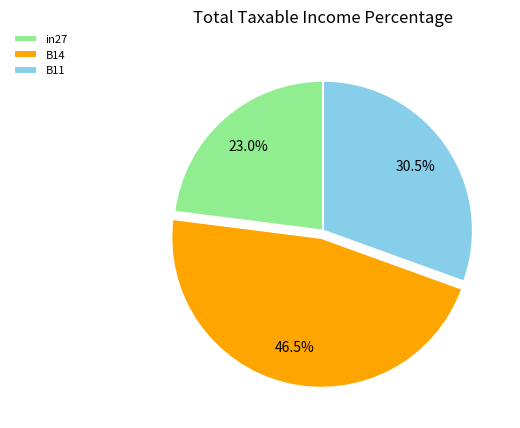

What is the total percentage of B11 and in27?

53.5%